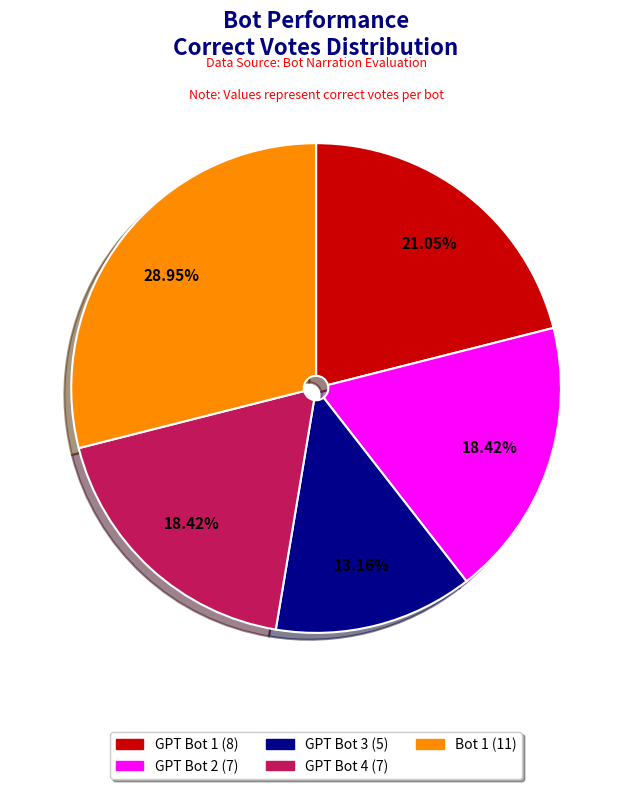

What is the largest slice in the pie chart?

Bot 1